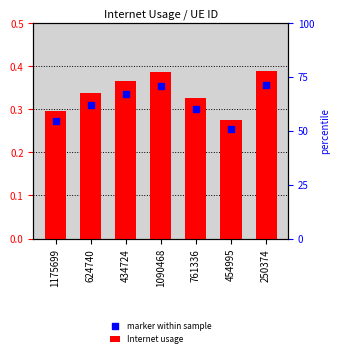

Which series contains the highest Y value?

Internet usage